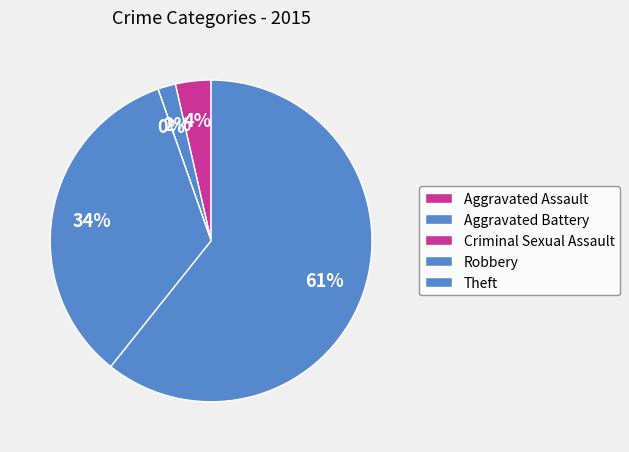

Does any single category account for the majority?

Yes